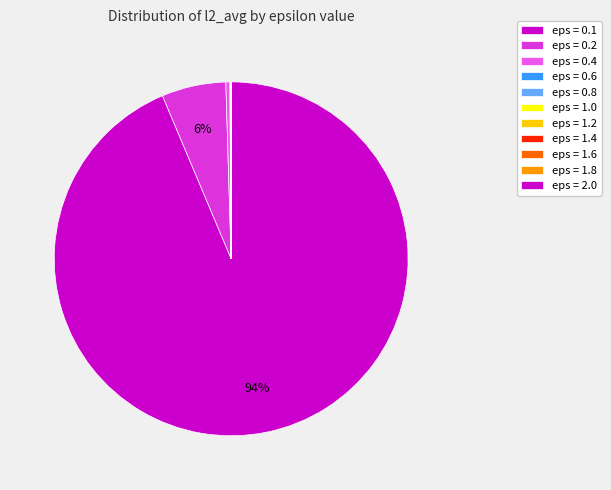

Does any single category account for the majority?

Yes